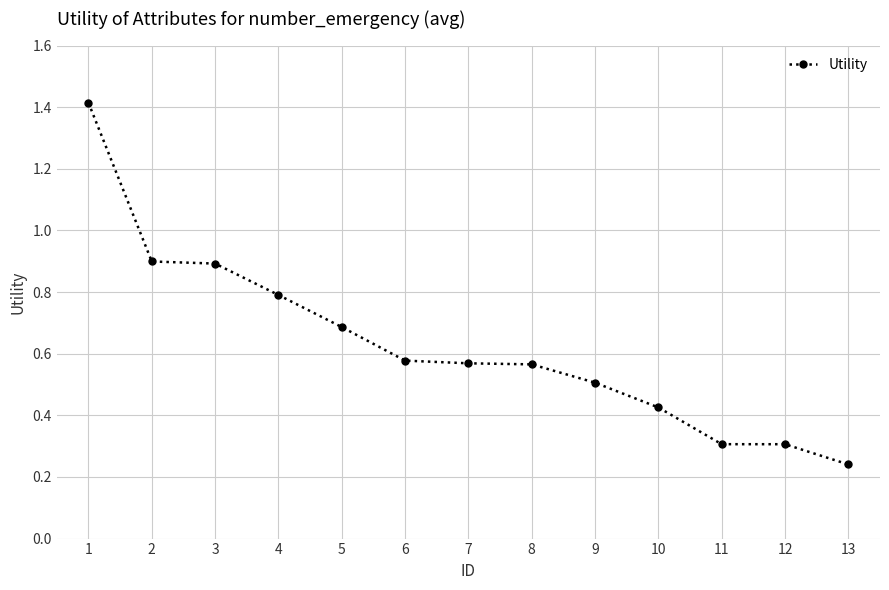

Does the chart have visible grid lines?

Yes